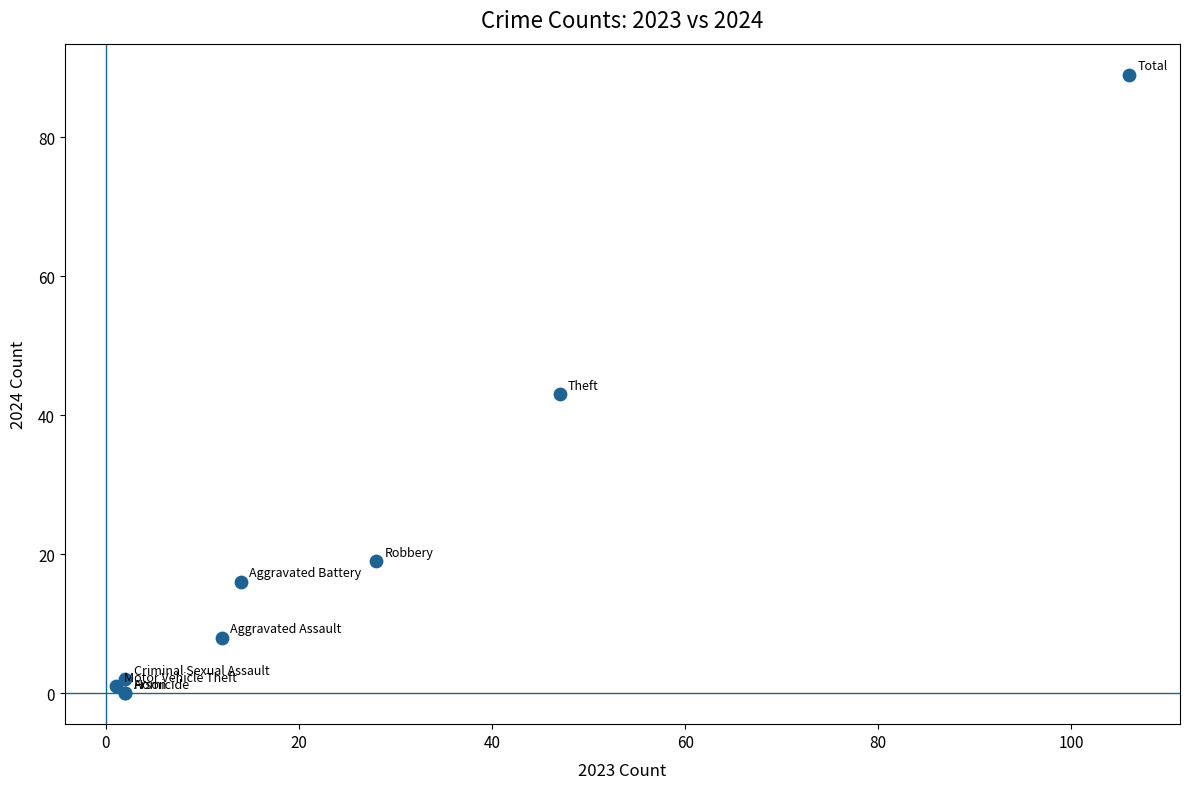

What Y value in the scatter plot is closest to 44?

43